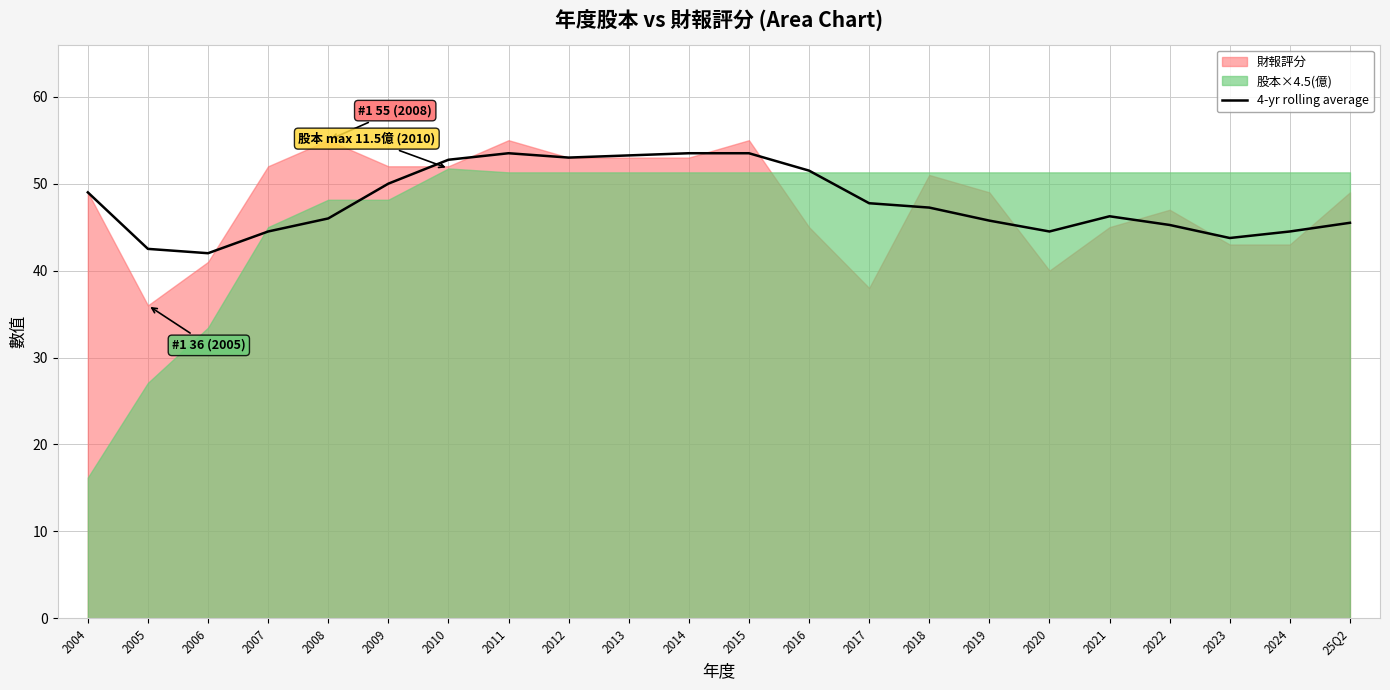

True or false: the data shows 14.5 at 2005.

False